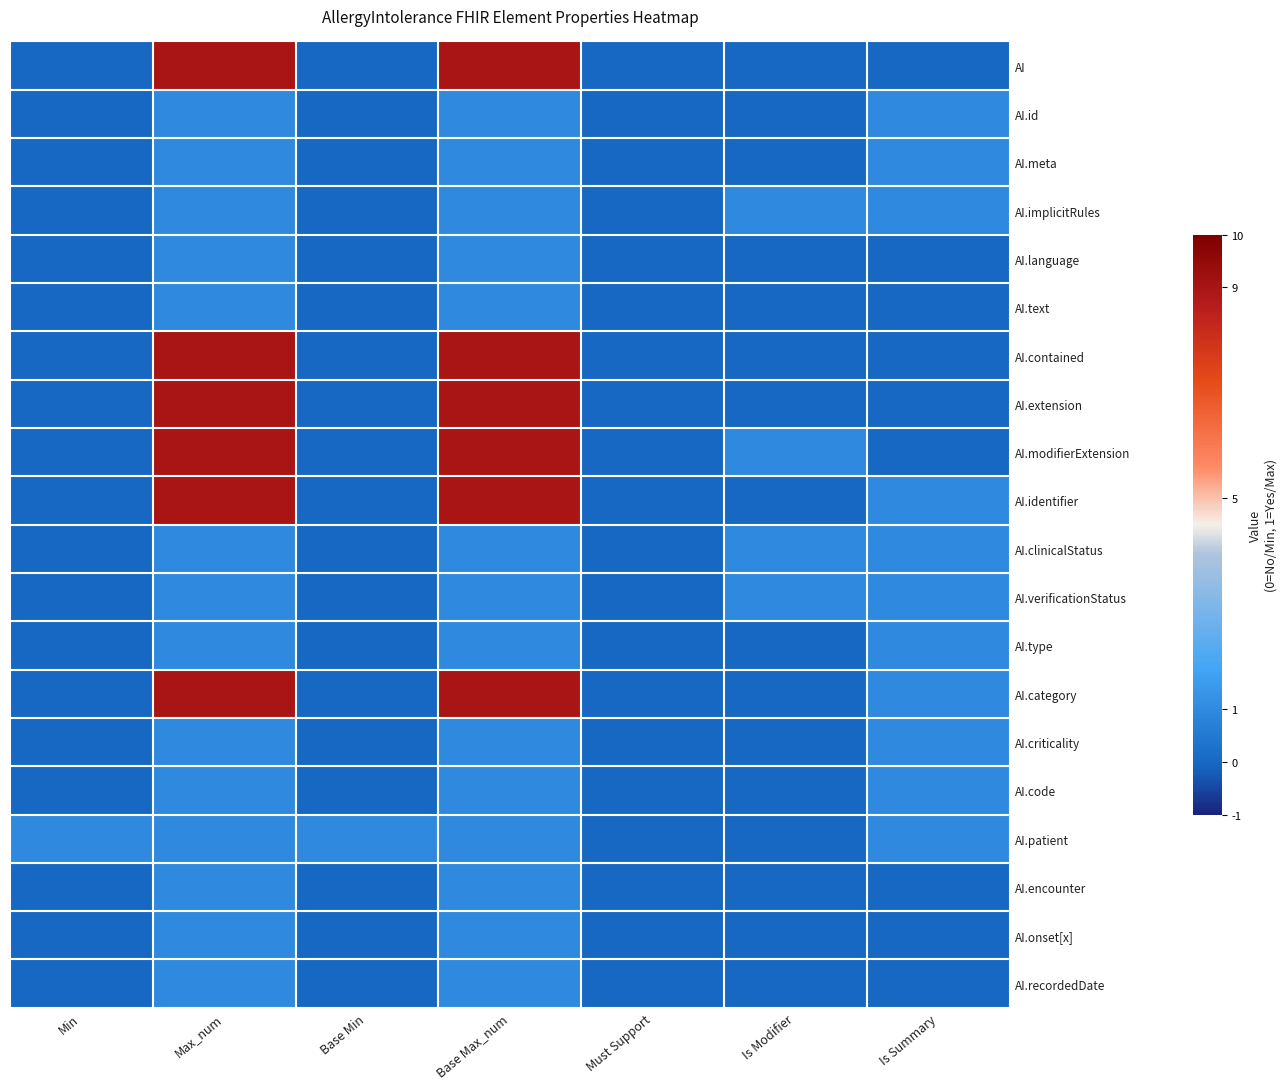

Reading left to right, what are all the values shown in this chart?

AI: Min=0	Max_num=9	Base Min=0	Base Max_num=9	Must Support=0	Is Modifier=0	Is Summary=0
AI.id: Min=0	Max_num=1	Base Min=0	Base Max_num=1	Must Support=0	Is Modifier=0	Is Summary=1
AI.meta: Min=0	Max_num=1	Base Min=0	Base Max_num=1	Must Support=0	Is Modifier=0	Is Summary=1
AI.implicitRules: Min=0	Max_num=1	Base Min=0	Base Max_num=1	Must Support=0	Is Modifier=1	Is Summary=1
AI.language: Min=0	Max_num=1	Base Min=0	Base Max_num=1	Must Support=0	Is Modifier=0	Is Summary=0
AI.text: Min=0	Max_num=1	Base Min=0	Base Max_num=1	Must Support=0	Is Modifier=0	Is Summary=0
AI.contained: Min=0	Max_num=9	Base Min=0	Base Max_num=9	Must Support=0	Is Modifier=0	Is Summary=0
AI.extension: Min=0	Max_num=9	Base Min=0	Base Max_num=9	Must Support=0	Is Modifier=0	Is Summary=0
AI.modifierExtension: Min=0	Max_num=9	Base Min=0	Base Max_num=9	Must Support=0	Is Modifier=1	Is Summary=0
AI.identifier: Min=0	Max_num=9	Base Min=0	Base Max_num=9	Must Support=0	Is Modifier=0	Is Summary=1
AI.clinicalStatus: Min=0	Max_num=1	Base Min=0	Base Max_num=1	Must Support=0	Is Modifier=1	Is Summary=1
AI.verificationStatus: Min=0	Max_num=1	Base Min=0	Base Max_num=1	Must Support=0	Is Modifier=1	Is Summary=1
AI.type: Min=0	Max_num=1	Base Min=0	Base Max_num=1	Must Support=0	Is Modifier=0	Is Summary=1
AI.category: Min=0	Max_num=9	Base Min=0	Base Max_num=9	Must Support=0	Is Modifier=0	Is Summary=1
AI.criticality: Min=0	Max_num=1	Base Min=0	Base Max_num=1	Must Support=0	Is Modifier=0	Is Summary=1
AI.code: Min=0	Max_num=1	Base Min=0	Base Max_num=1	Must Support=0	Is Modifier=0	Is Summary=1
AI.patient: Min=1	Max_num=1	Base Min=1	Base Max_num=1	Must Support=0	Is Modifier=0	Is Summary=1
AI.encounter: Min=0	Max_num=1	Base Min=0	Base Max_num=1	Must Support=0	Is Modifier=0	Is Summary=0
AI.onset[x]: Min=0	Max_num=1	Base Min=0	Base Max_num=1	Must Support=0	Is Modifier=0	Is Summary=0
AI.recordedDate: Min=0	Max_num=1	Base Min=0	Base Max_num=1	Must Support=0	Is Modifier=0	Is Summary=0